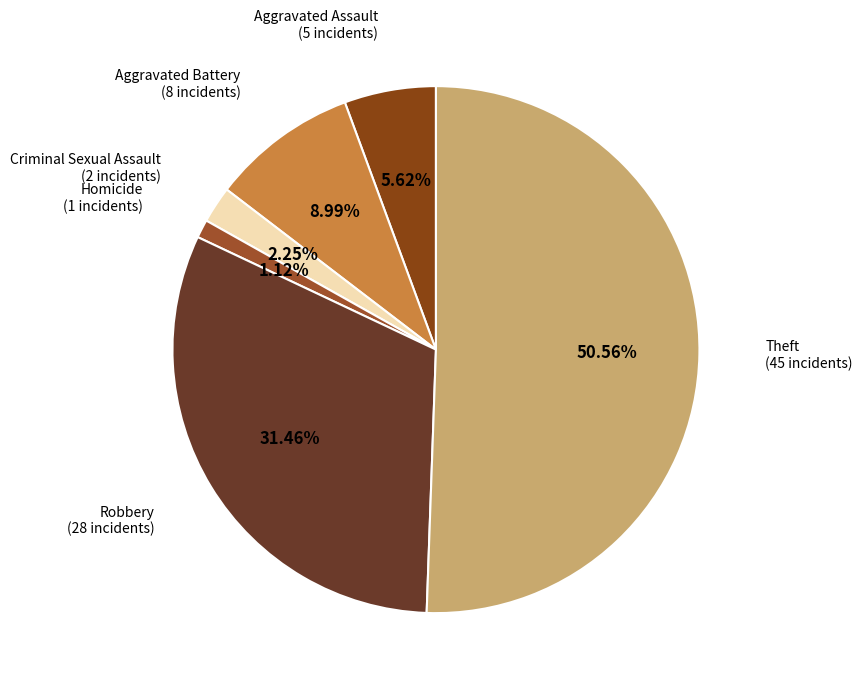

Which category has the smallest portion of the pie?

Homicide (1 incidents)